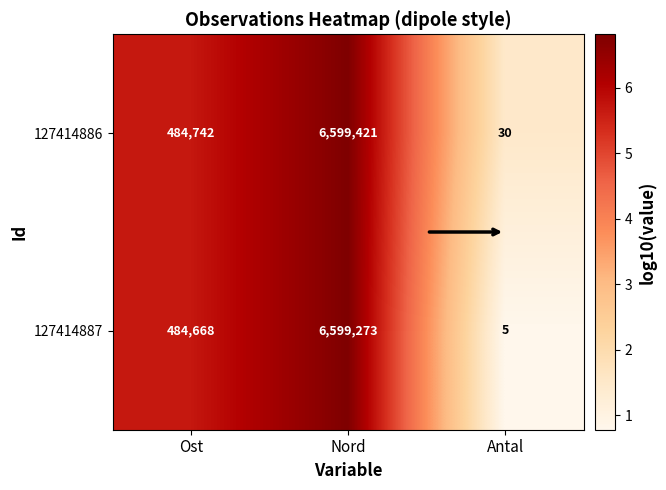

What is the greatest value displayed?

6599421